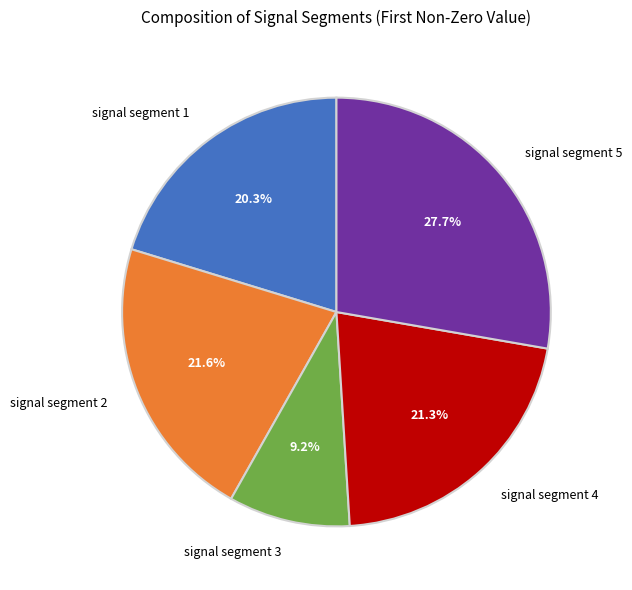

Which slice is the smallest?

signal segment 3